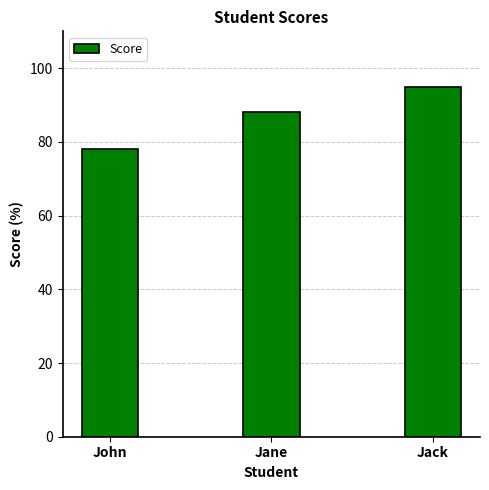

Reading left to right, extract all data points from this chart.

John=78	Jane=88	Jack=95